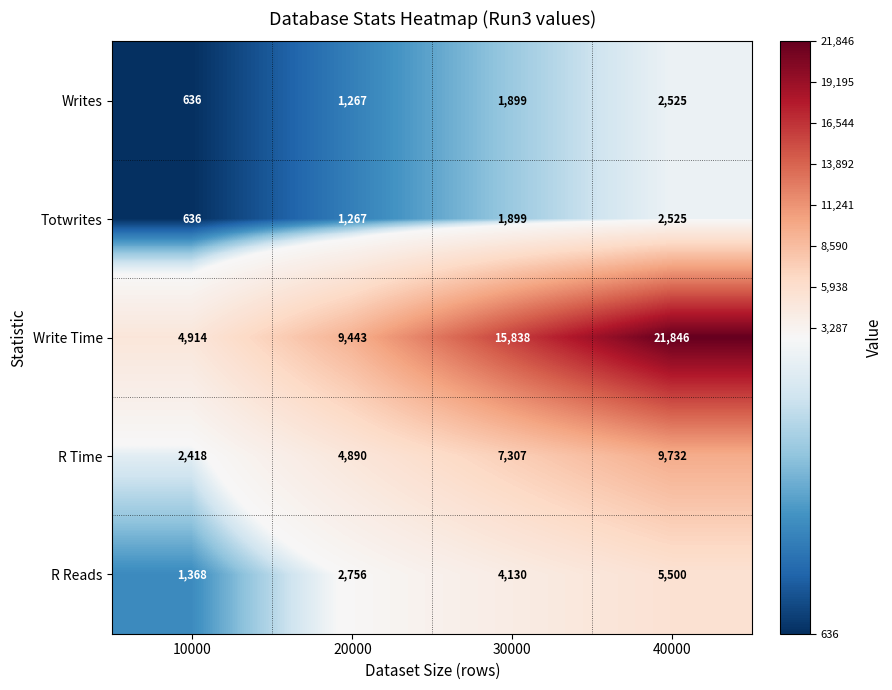

Count the Totwrites values in the range 1267 to 2525.

3